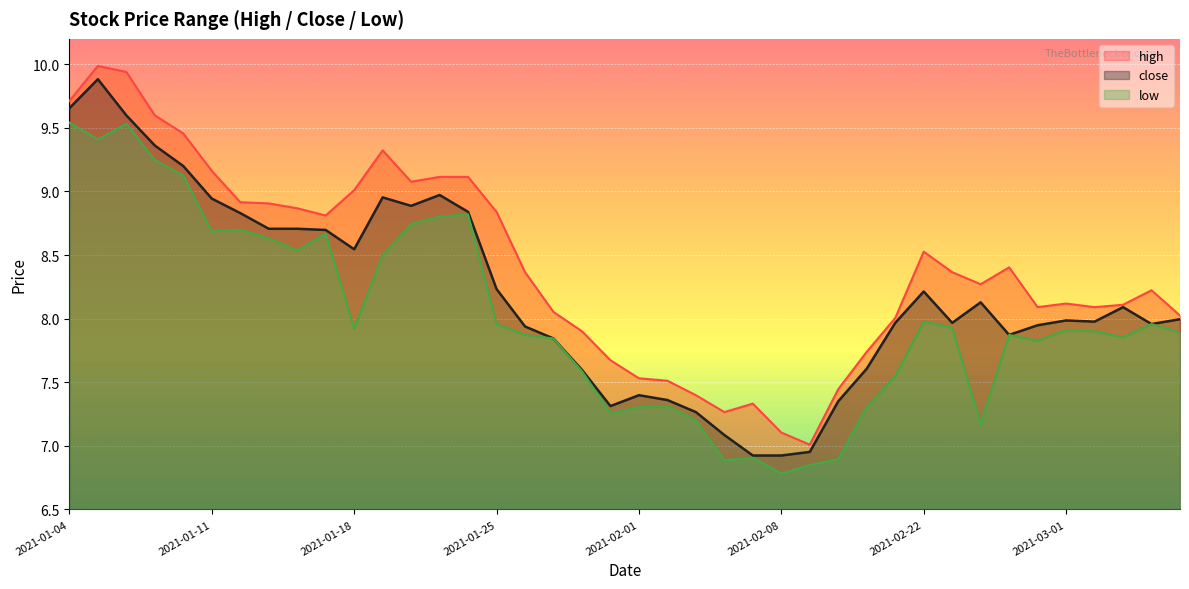

True or false: low has a value of 4.9 at 2021-01-26.

False